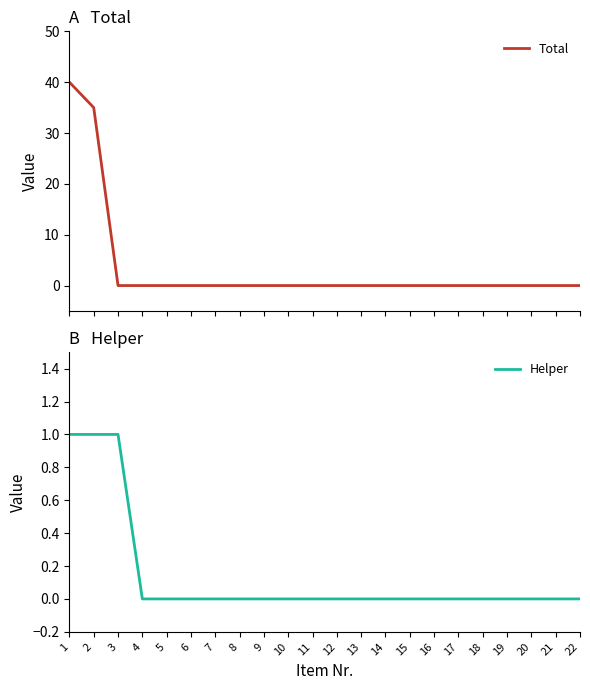

What is the sum of all Helper values?

3